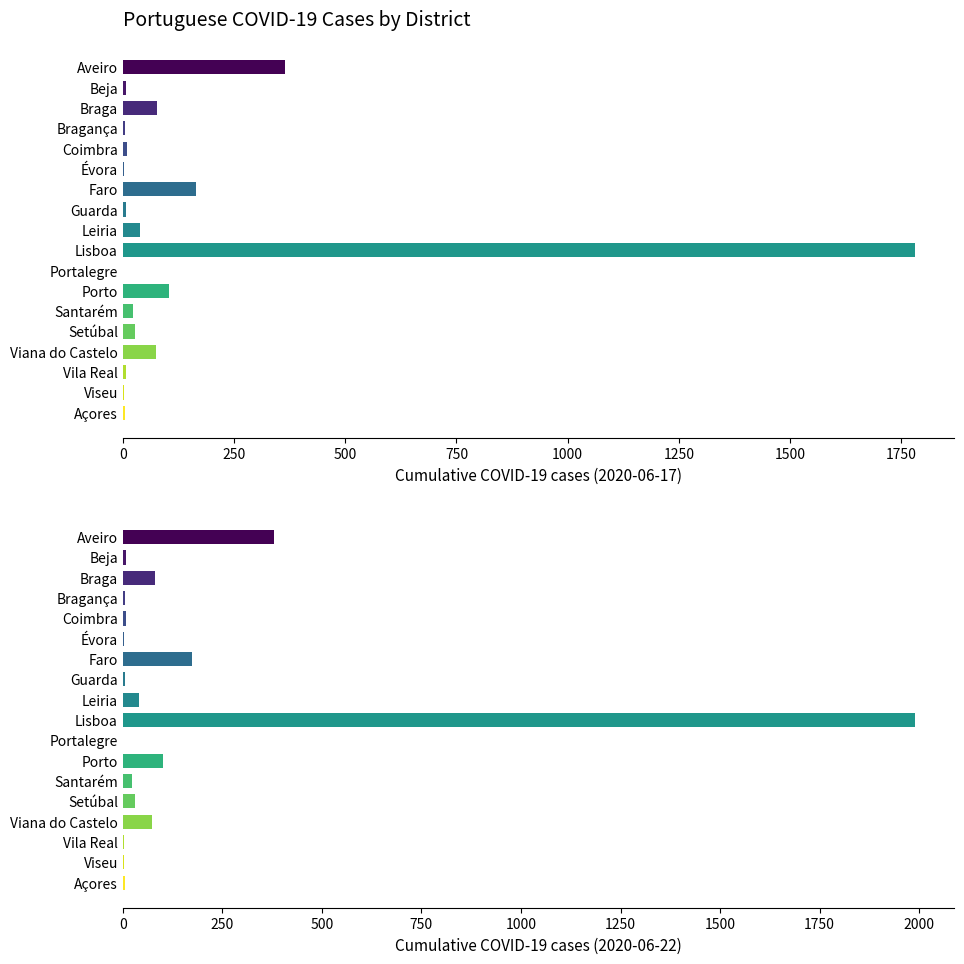

Is it true that 2020/06/21 equals 33 at 14?

False